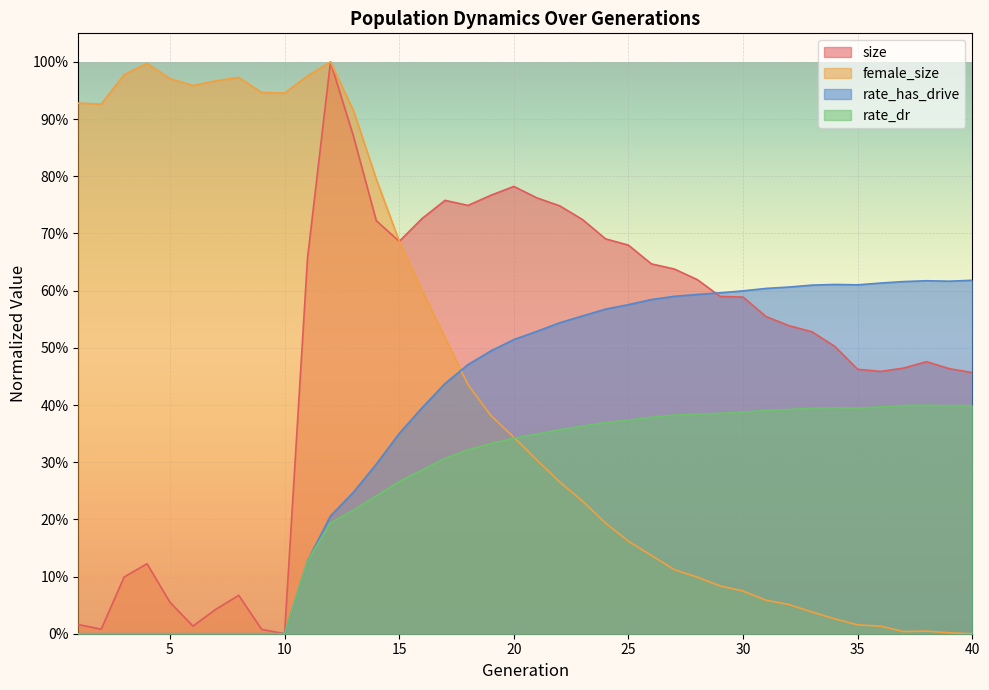

The rate_dr series shows 0.1 at 16. True or false?

False